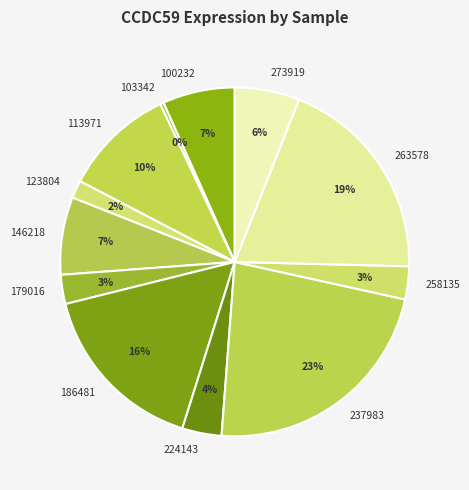

What percentage is the 123804 slice, to the nearest percent?

2%